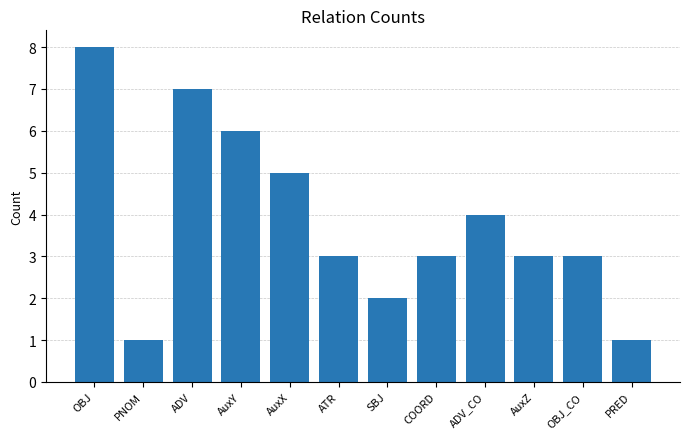

What is the value of the 4th bar from the left?

6